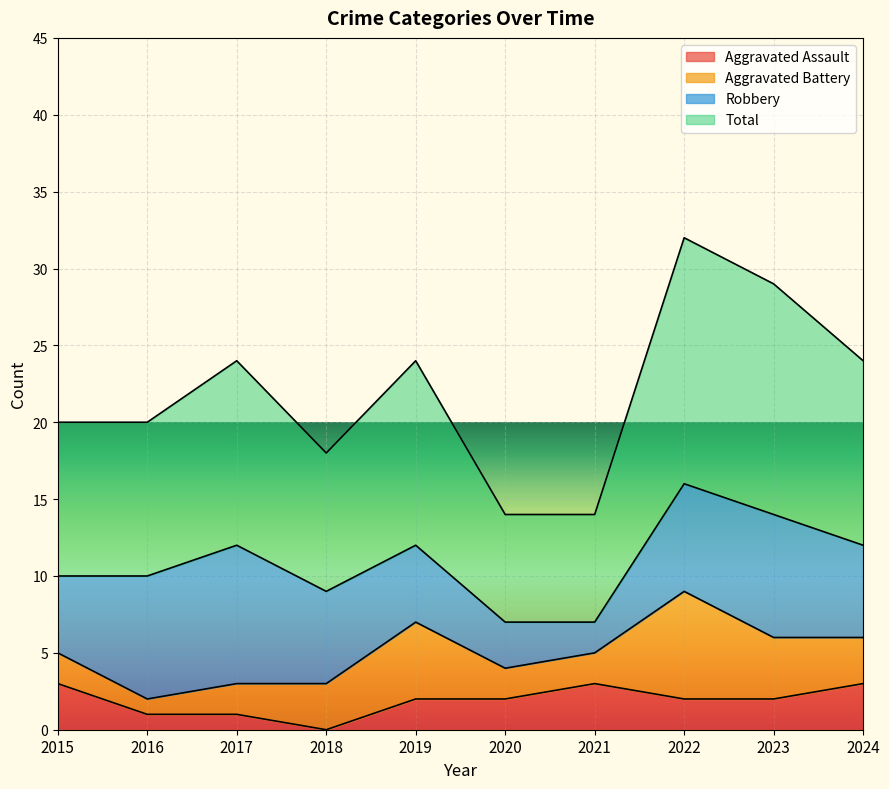

Which category has the lowest value in the Aggravated Assault series?

2018